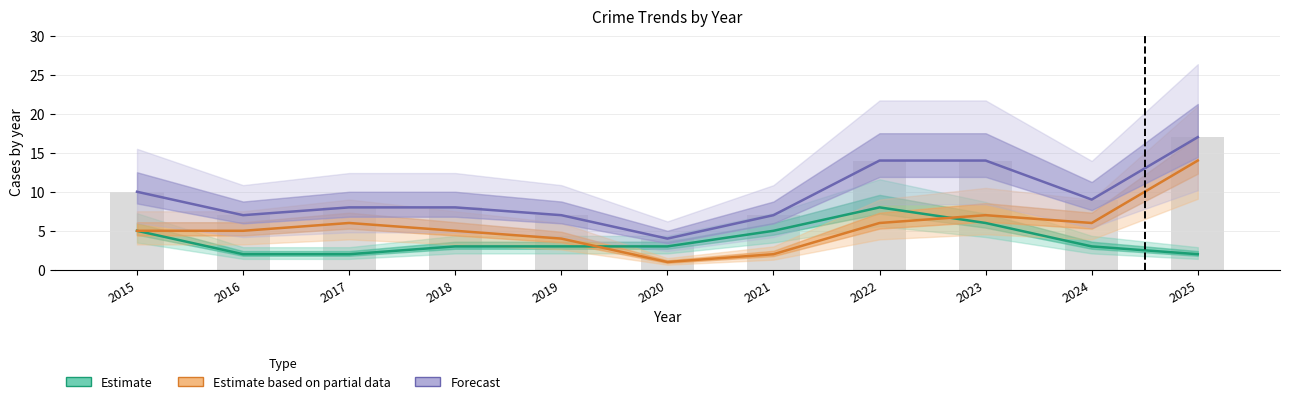

At which category is the sum across all series the highest?

2025